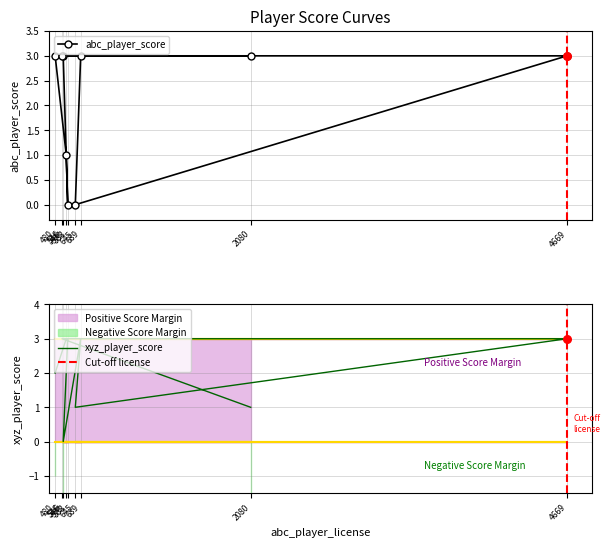

What is the total value across all series at 645?

1